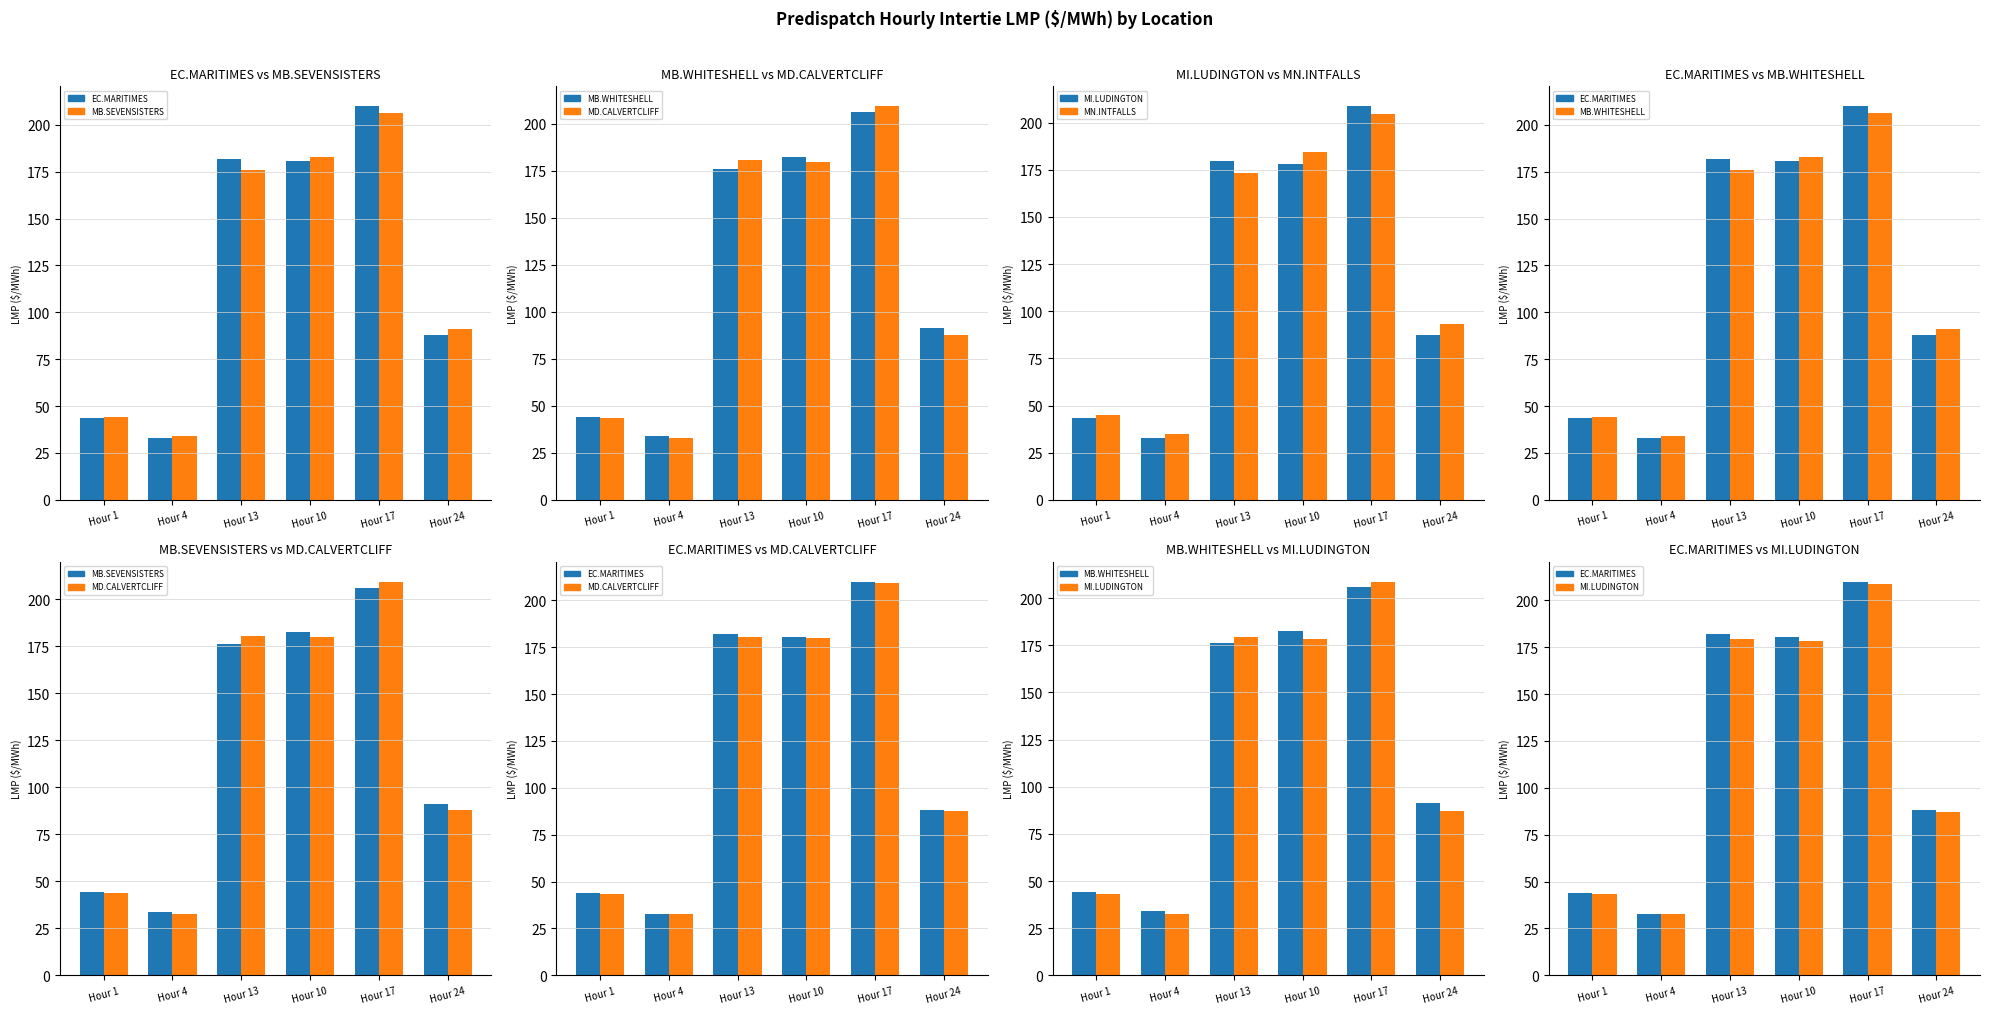

Is it true that MB.SEVENSISTERS_MBSK equals 74.2 at Hour 1?

False